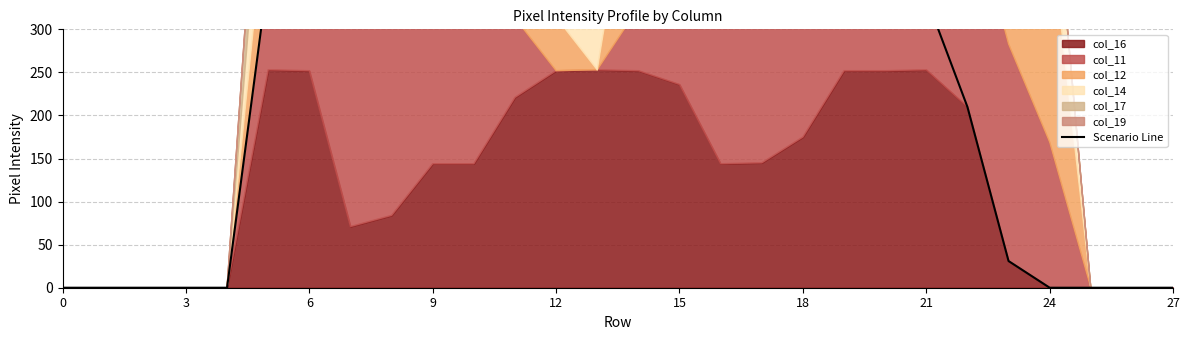

What is the change in value from 11 to 14?

+31